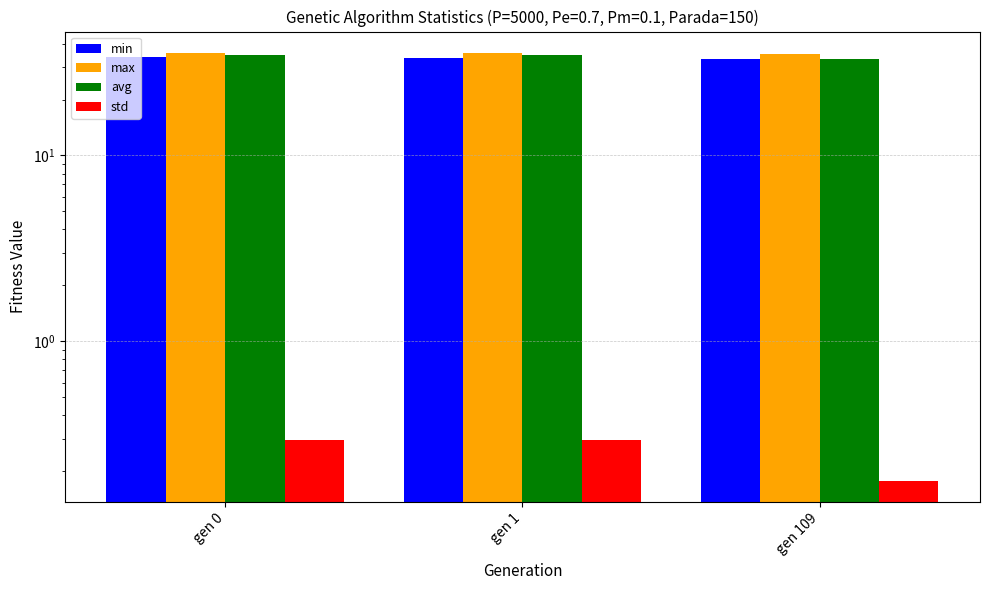

Are the bars horizontal?

No